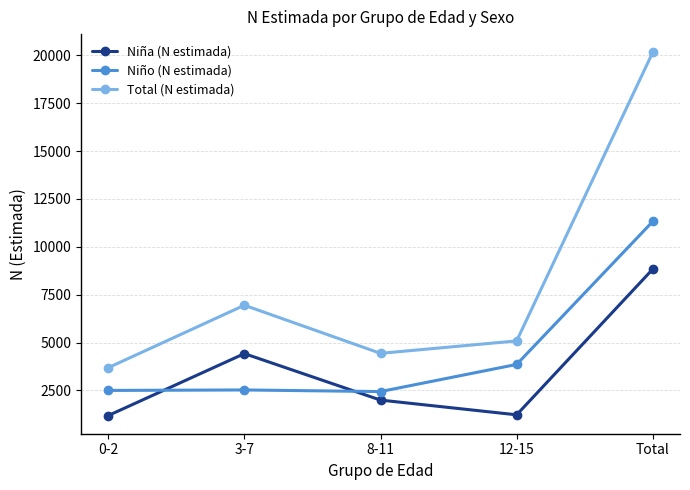

Which series has the widest spread of values?

Total (N estimada)